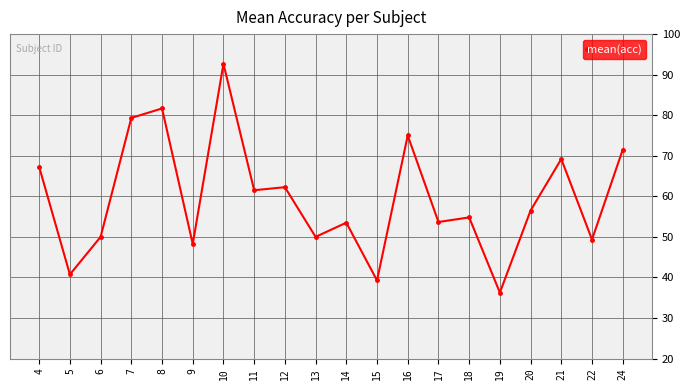

How many points are lower than both their immediate neighbors (excluding endpoints)?

8